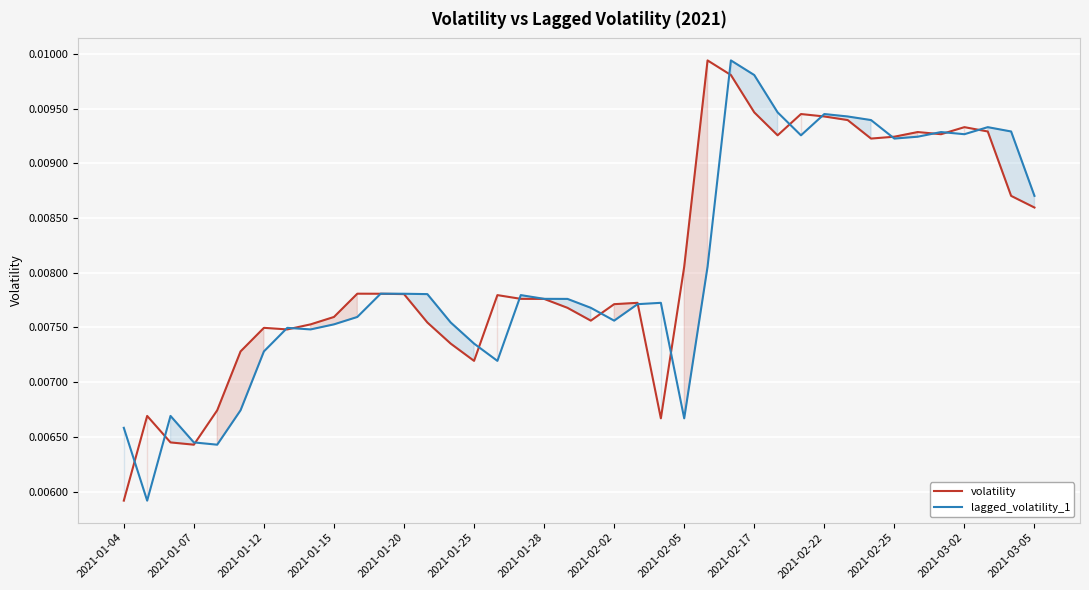

How many intersections are there between volatility and lagged_volatility_1?

18